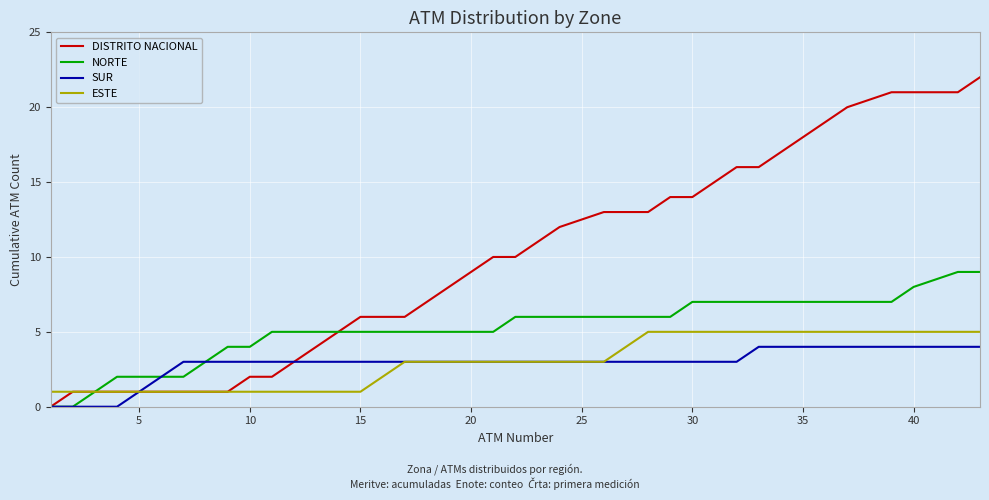

Which series has the largest total across all categories?

DISTRITO NACIONAL